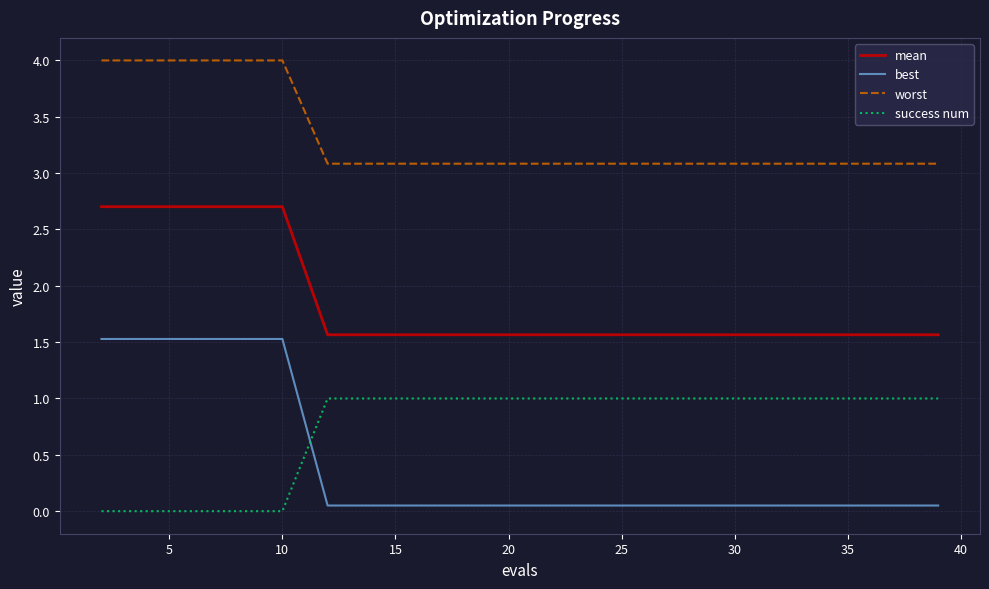

What is the difference between the maximum and minimum values in the best series?

1.5